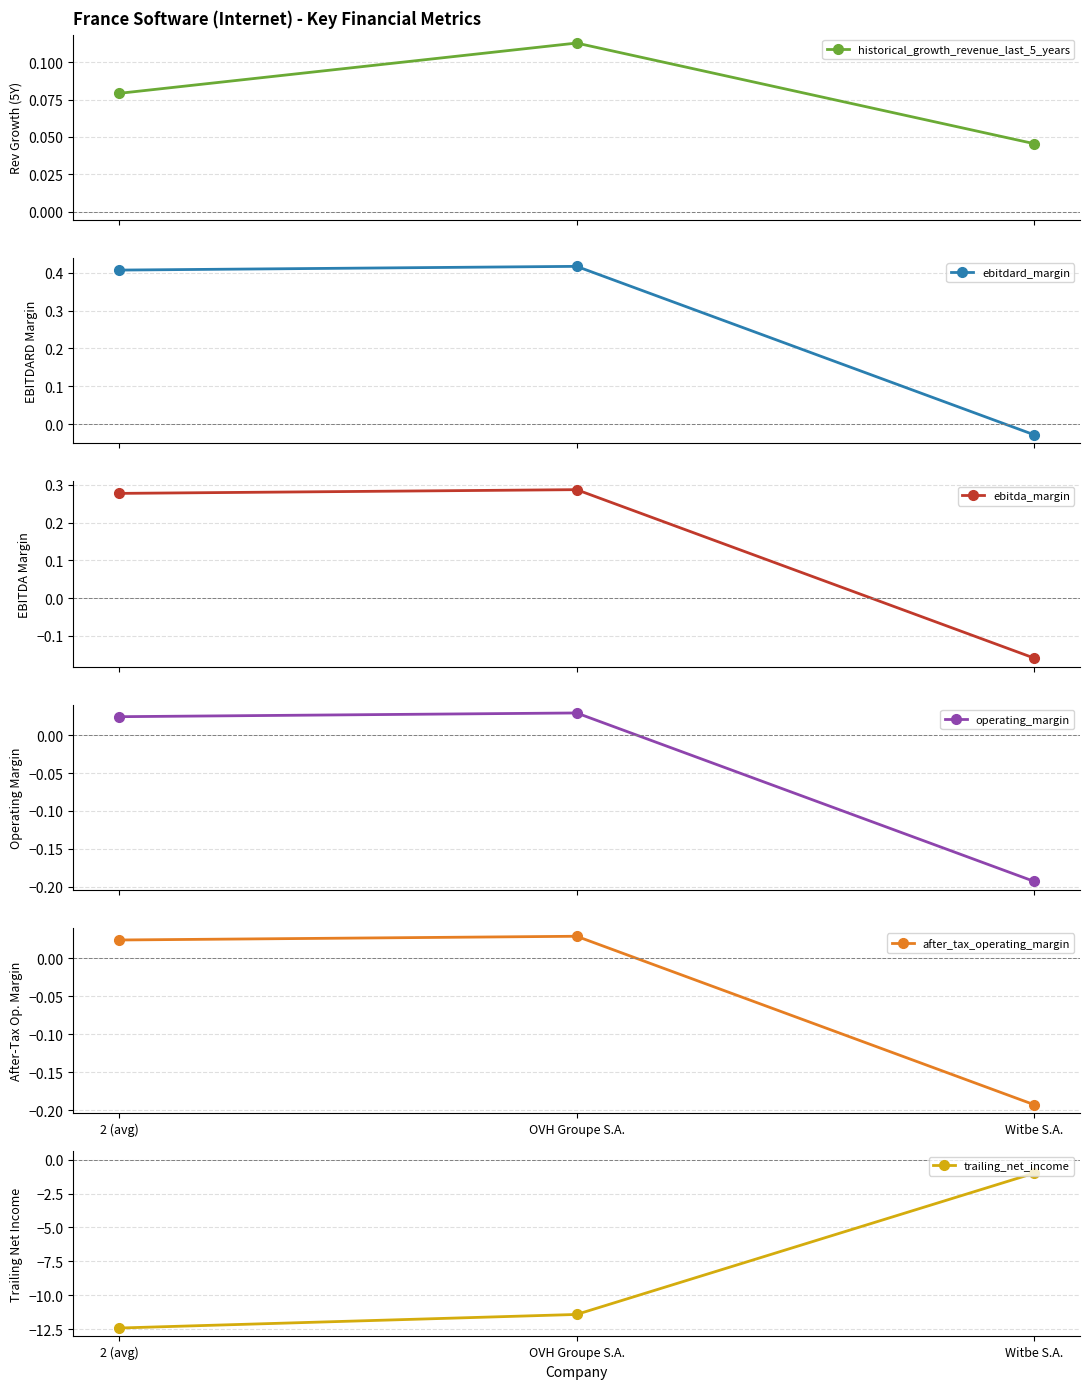

How many distinct data groups are displayed?

6